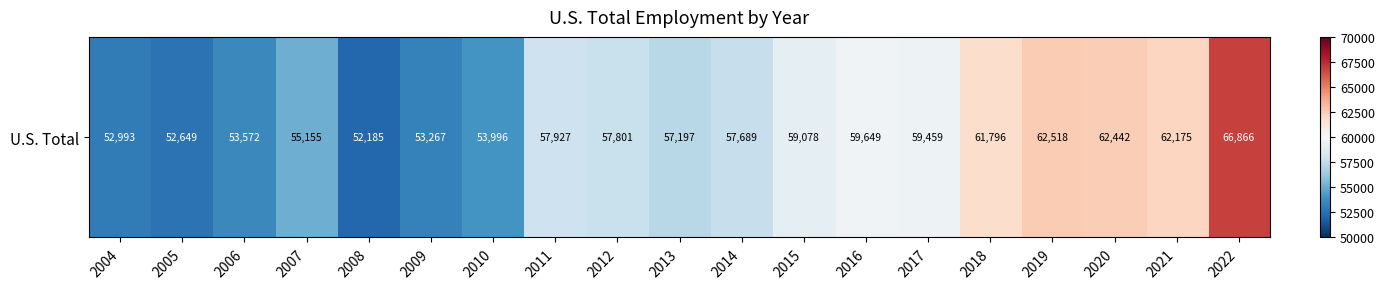

How many series are shown in this chart?

1